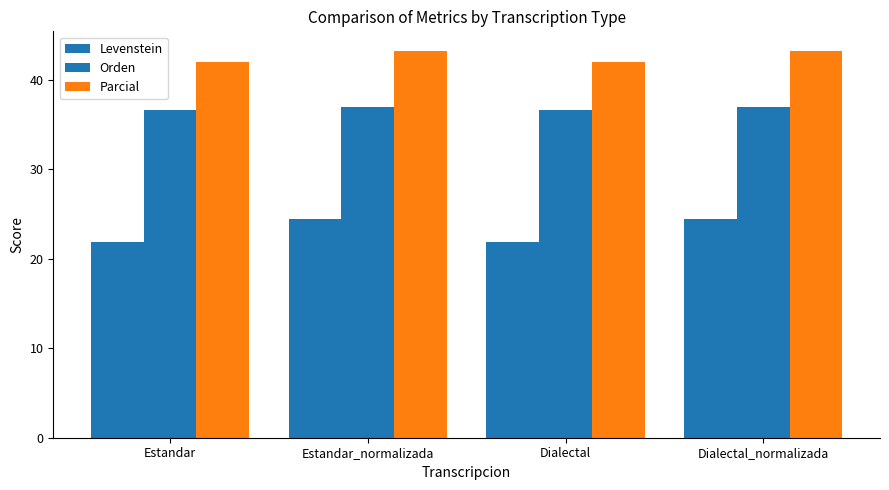

What is the sum of all Orden values?

147.3